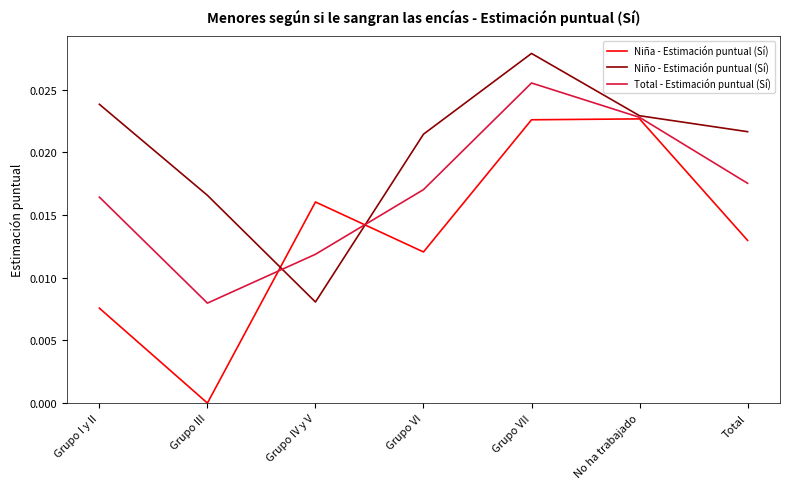

Does the chart display data point markers on the line(s)?

No